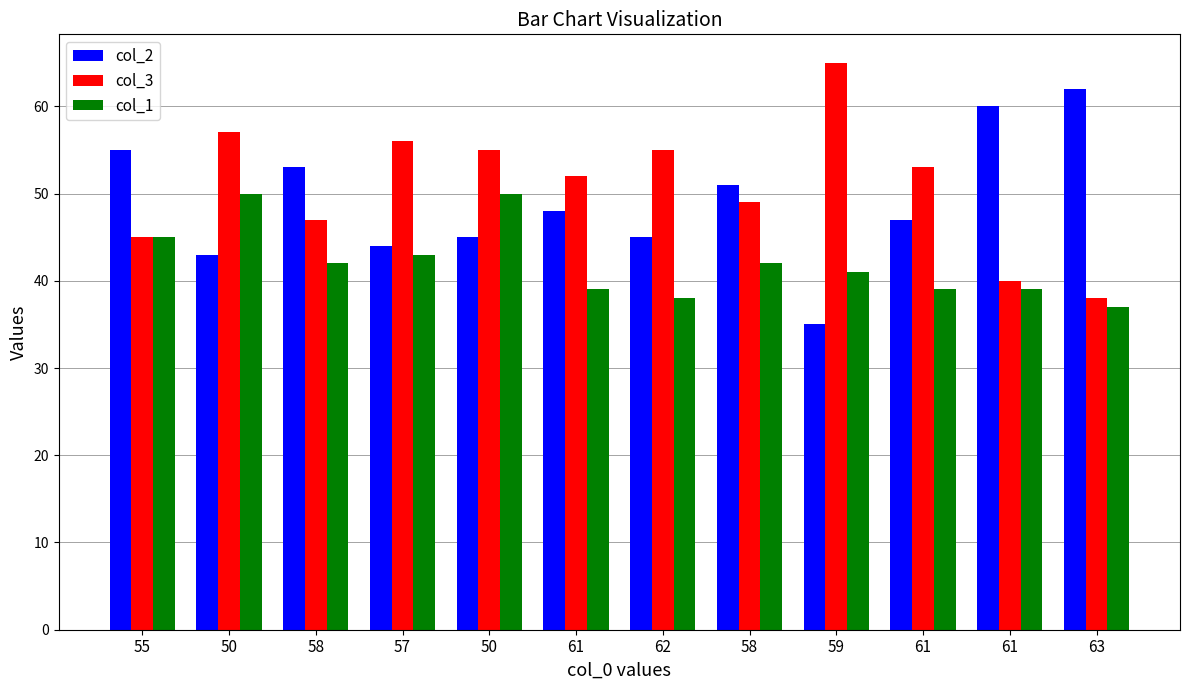

List the labels in order of col_2 value, smallest first.

59, 50, 57, 50, 62, 61, 61, 58, 58, 55, 61, 63